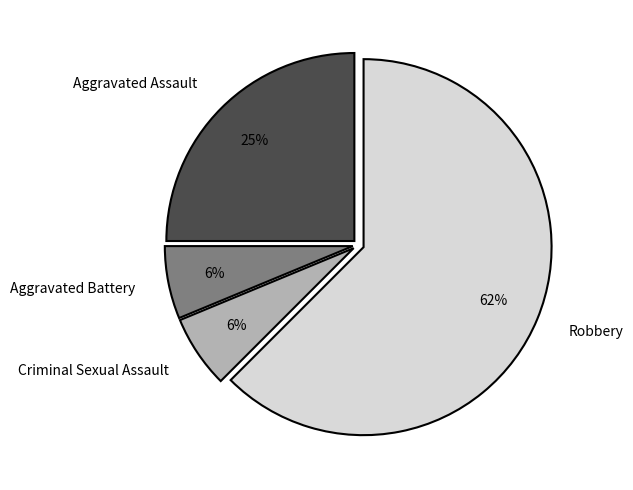

Does any single category account for the majority?

Yes